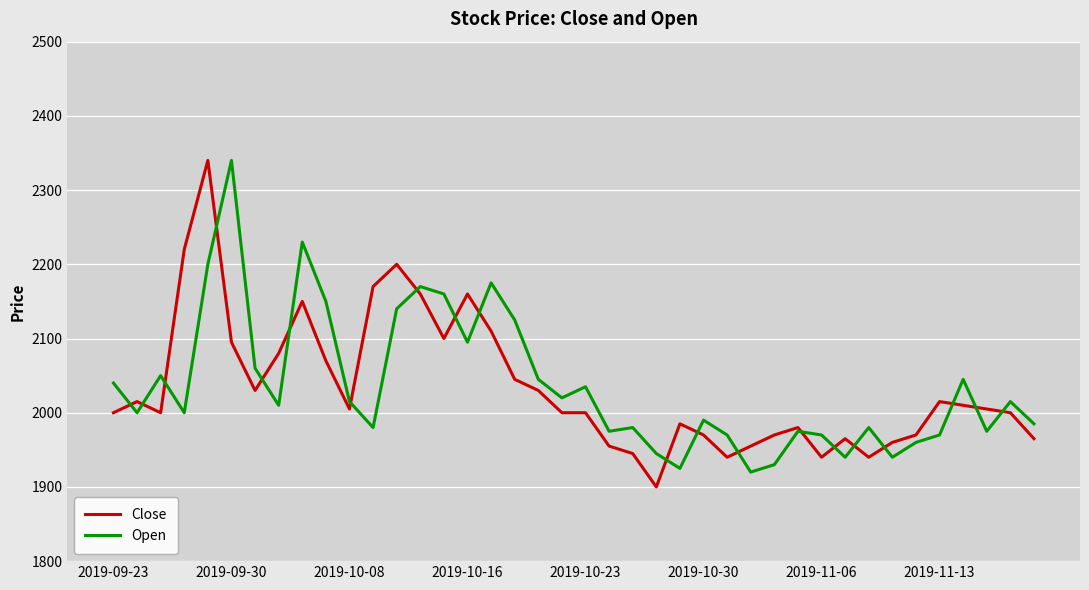

What is the lowest value of the Open series?

1920